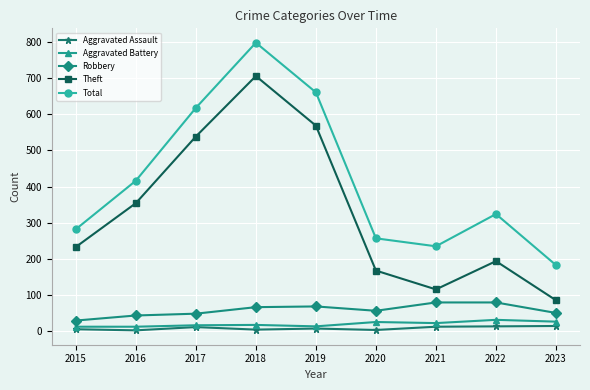

What is the difference between the maximum and minimum values in the Aggravated Battery series?

19